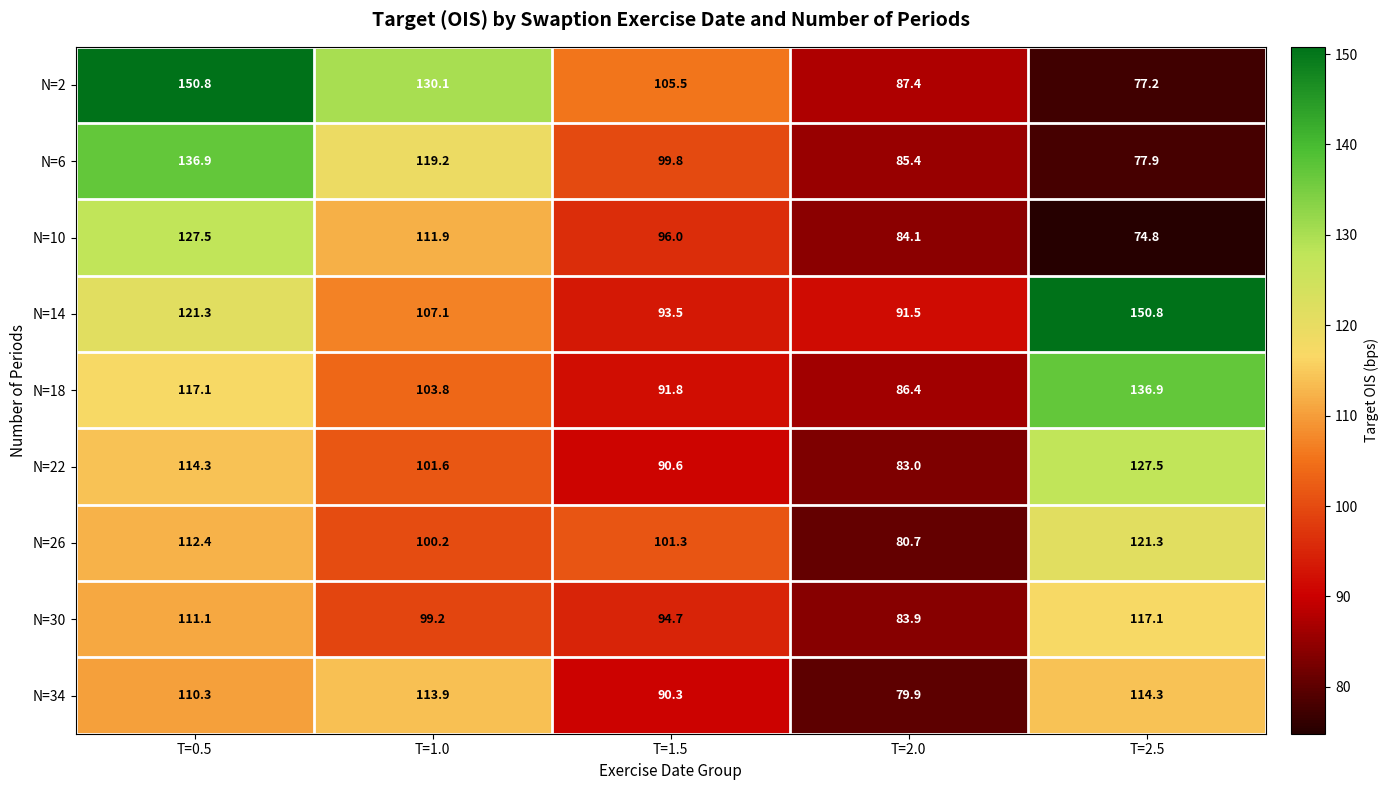

What is the difference between the highest and lowest values at T=1.5?

15.2